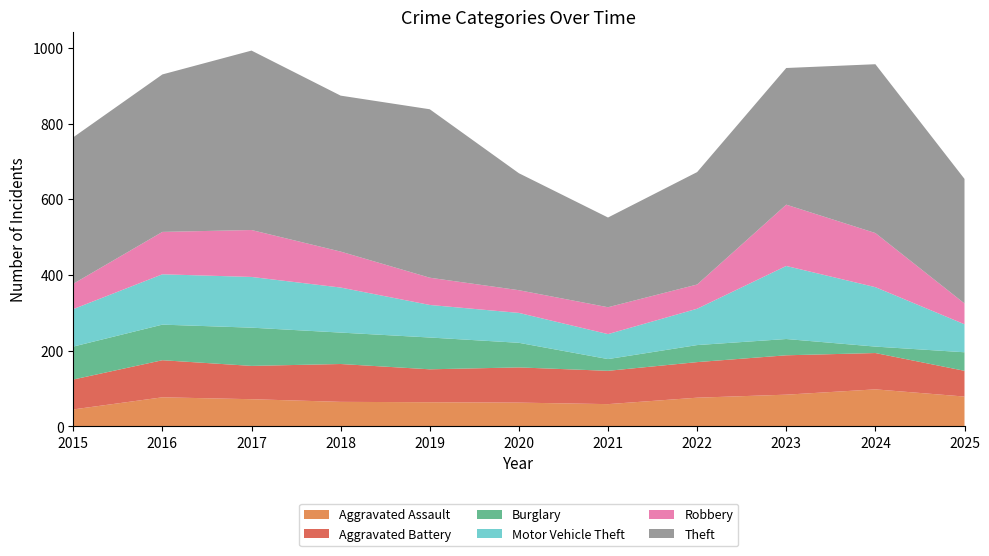

Reading left to right, extract all data points from this chart.

Aggravated Assault: 2015=45	2016=77	2017=72	2018=65	2019=64	2020=63	2021=59	2022=76	2023=84	2024=98	2025=79
Aggravated Battery: 2015=79	2016=98	2017=88	2018=100	2019=87	2020=93	2021=88	2022=94	2023=104	2024=96	2025=68
Burglary: 2015=87	2016=94	2017=101	2018=83	2019=84	2020=65	2021=31	2022=45	2023=43	2024=17	2025=49
Motor Vehicle Theft: 2015=99	2016=133	2017=134	2018=119	2019=86	2020=79	2021=66	2022=96	2023=193	2024=157	2025=74
Robbery: 2015=67	2016=112	2017=124	2018=95	2019=72	2020=60	2021=71	2022=64	2023=162	2024=143	2025=55
Theft: 2015=387	2016=416	2017=474	2018=412	2019=445	2020=309	2021=237	2022=297	2023=361	2024=446	2025=329